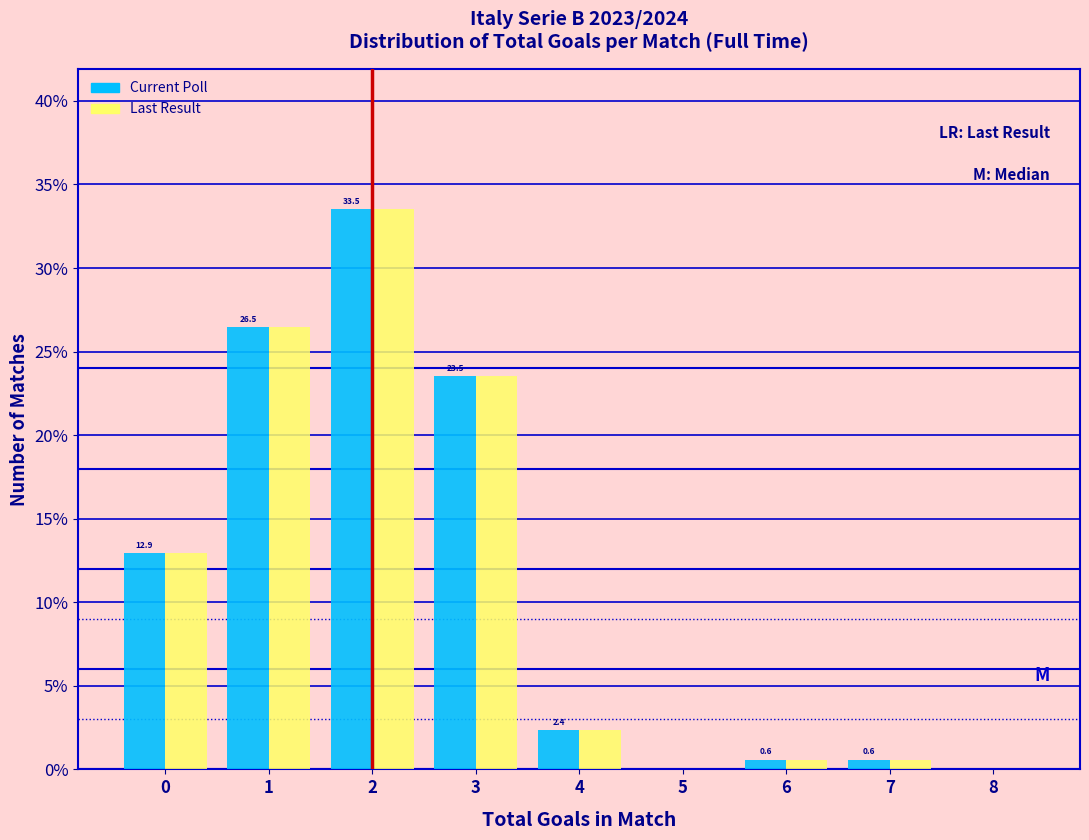

Reading left to right, list all the values displayed in this chart.

Current Poll: 0=12.9	1=26.5	2=33.5	3=23.5	4=2.4	5=0.0	6=0.6	7=0.6	8=0.0
Last Result: 0=12.9	1=26.5	2=33.5	3=23.5	4=2.4	5=0.0	6=0.6	7=0.6	8=0.0